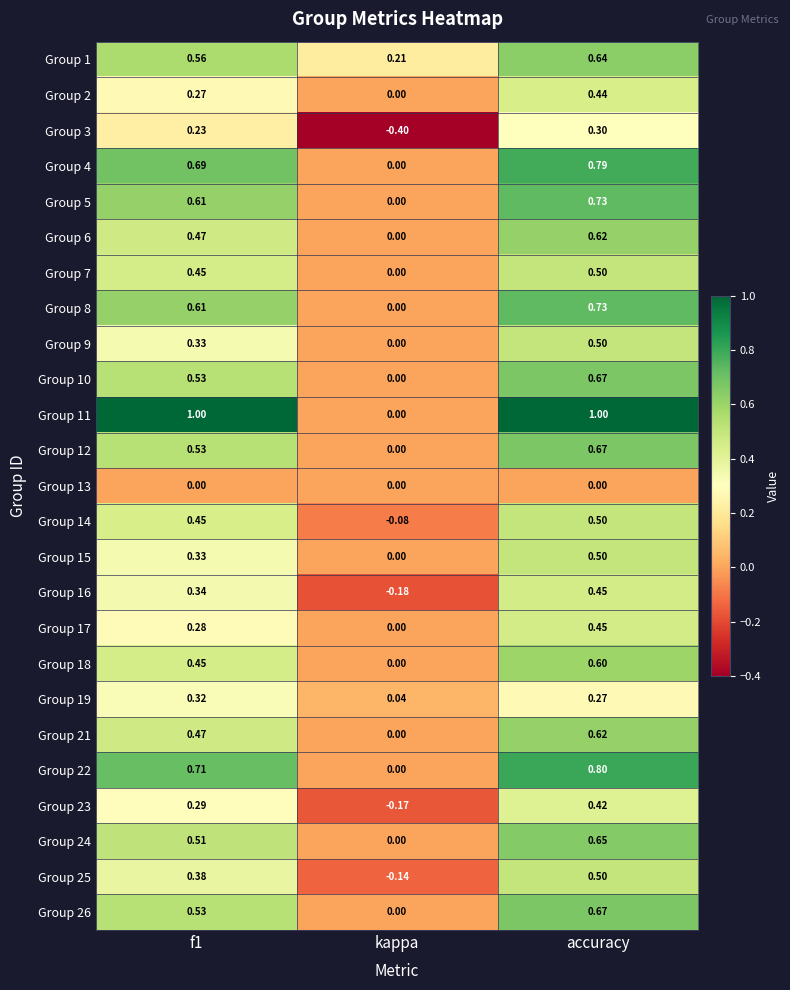

Is the value of Group 5 at kappa greater than the value of Group 8 at accuracy?

No